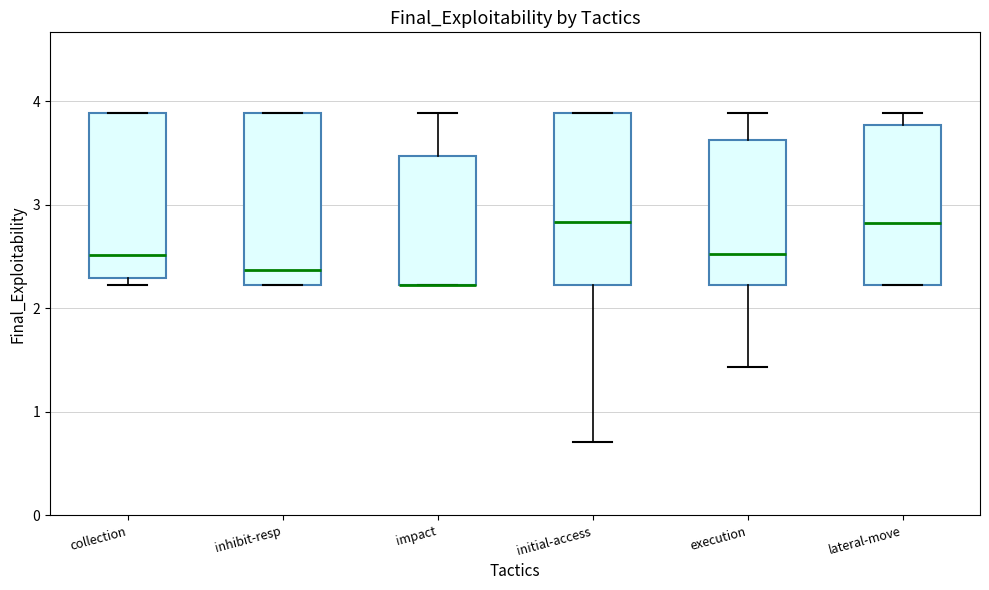

Where is the lower edge of the box for execution on the y-axis? The values are not printed on the chart, so give them approximately, as read against the axis.

2.2